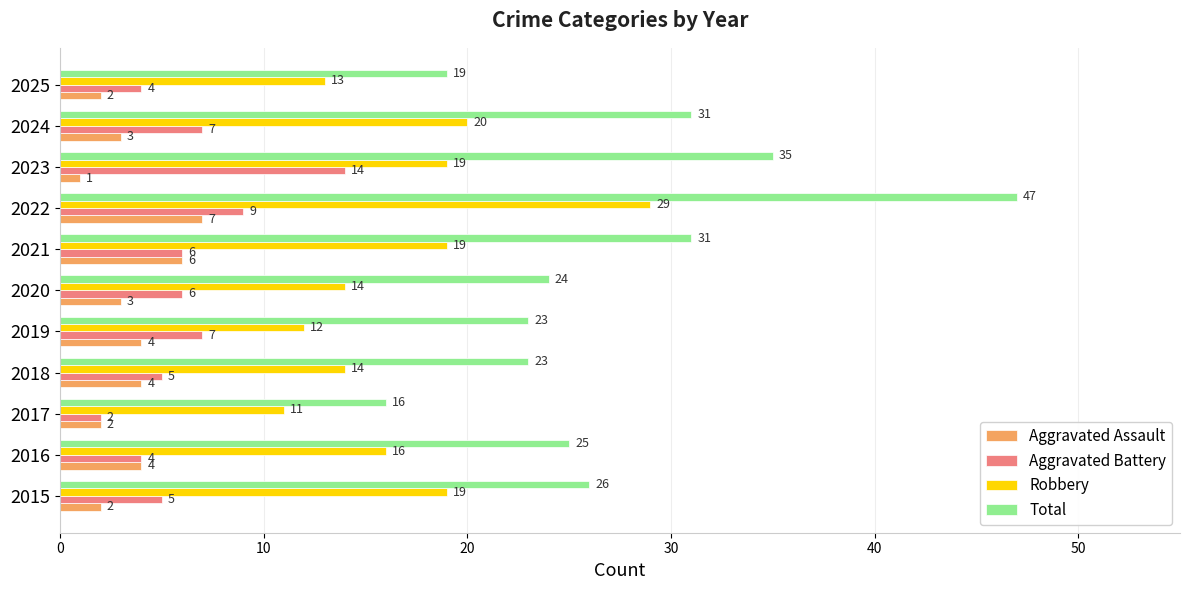

True or false: Aggravated Assault has a value of 3 at 2020.

True